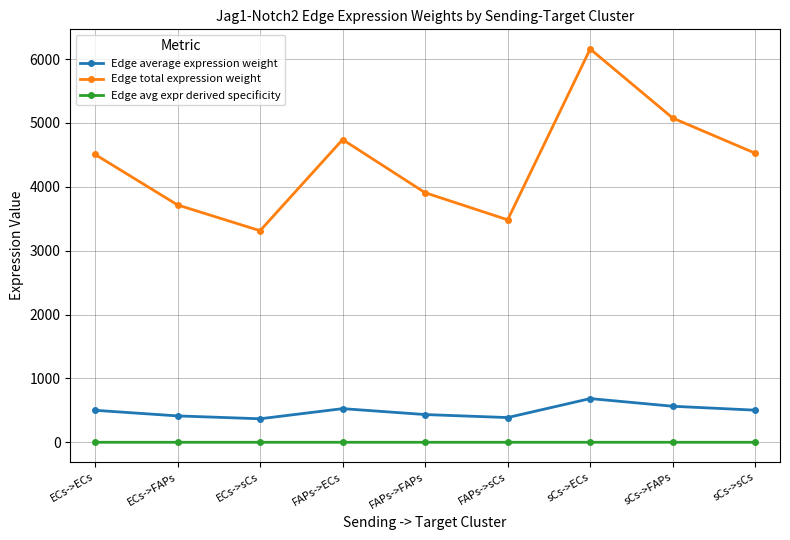

Where is the first local maximum for Edge total expression weight?

FAPs->ECs